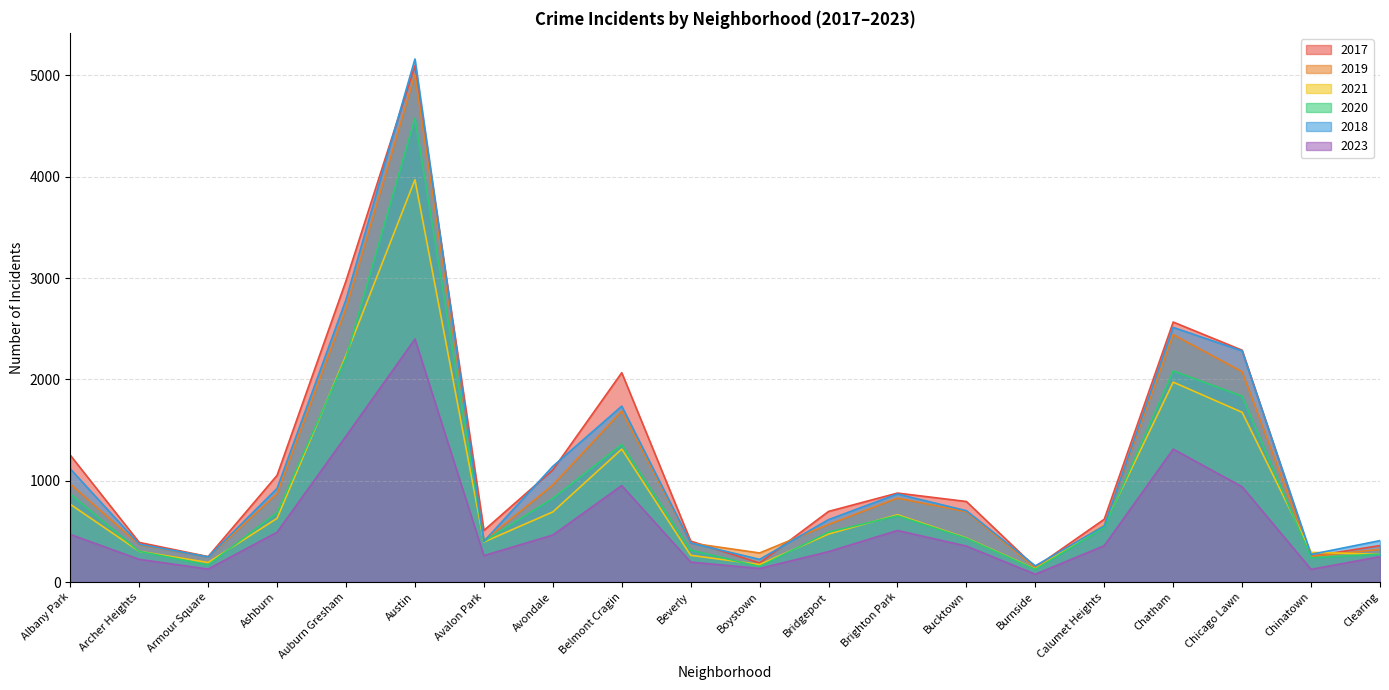

At Avondale, list the series in order from largest to smallest.

2018, 2017, 2019, 2020, 2021, 2023